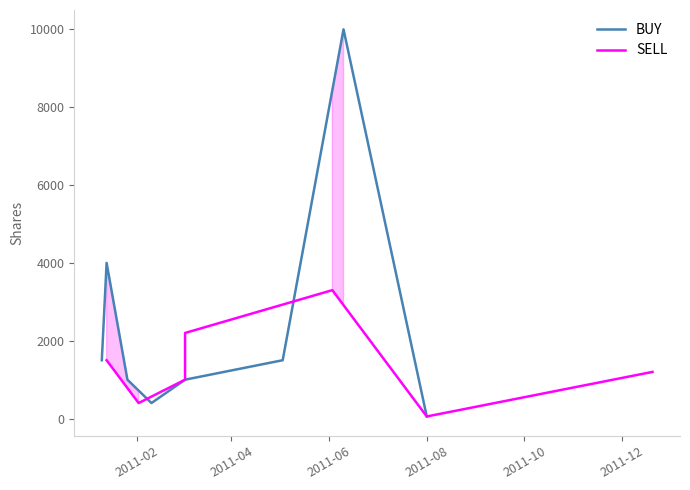

What position from the left is 2011-06?

3